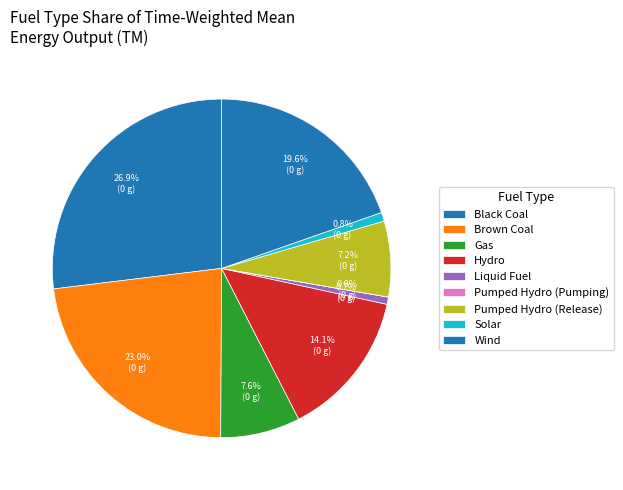

To the nearest percent, what is the combined percentage of Black Coal and Liquid Fuel?

28%